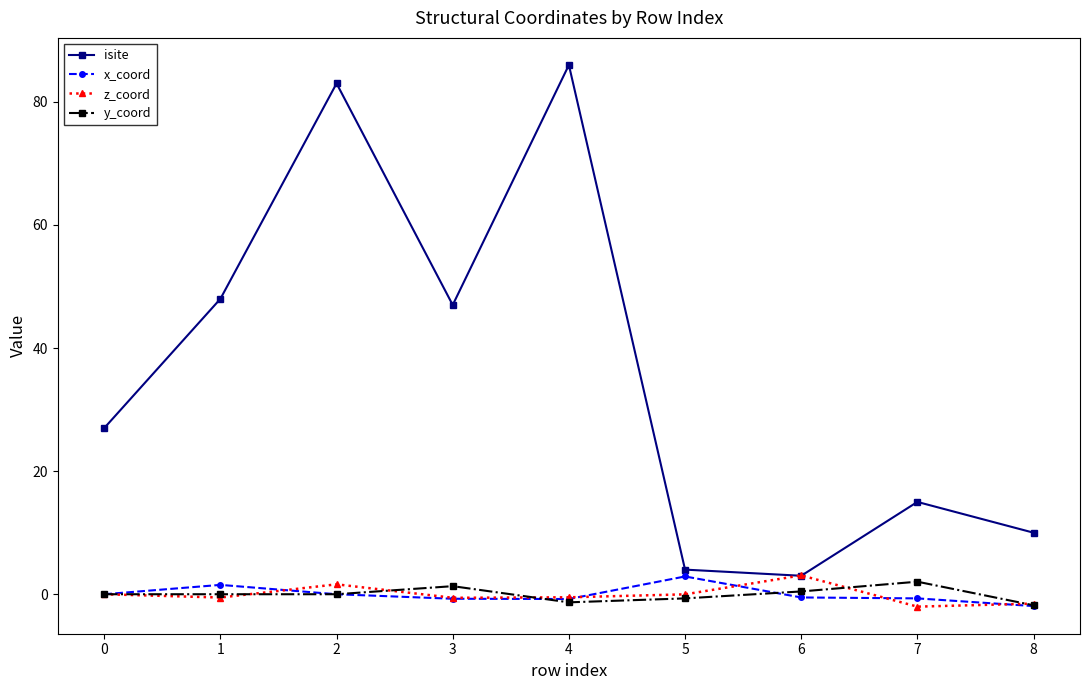

Read the y_coord value at 6.

0.5